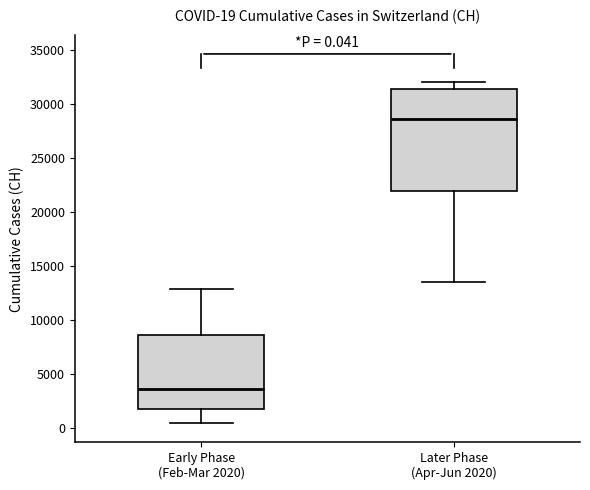

Which box is the tallest, from its lower edge to its upper edge?

Later Phase (Apr-Jun 2020)